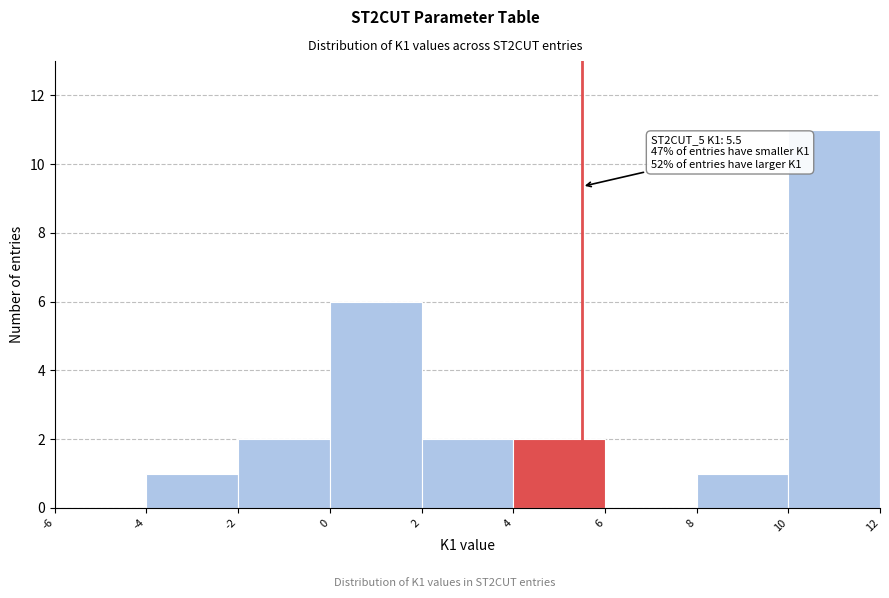

Which range on the x-axis has the tallest bar?

10 to 12